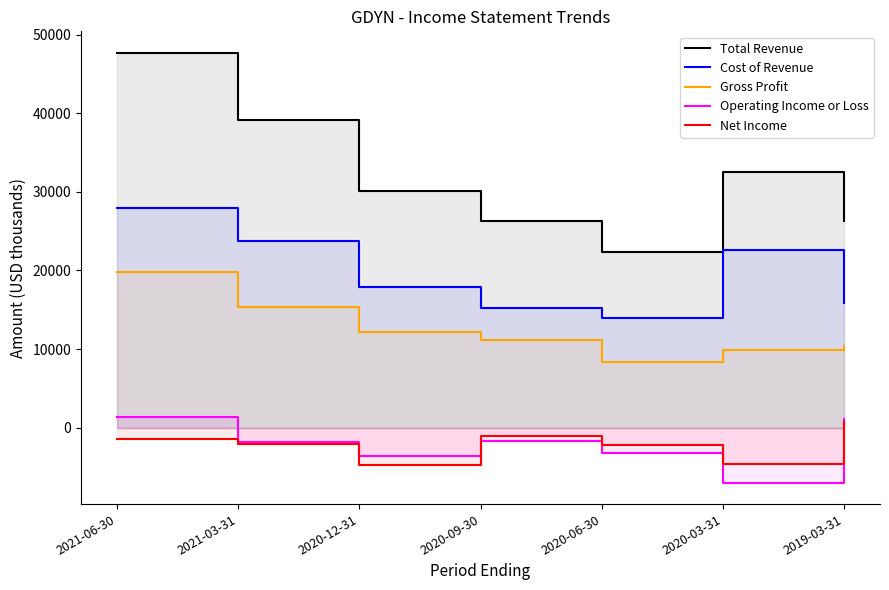

How many values in the Net Income series exceed -2100?

3